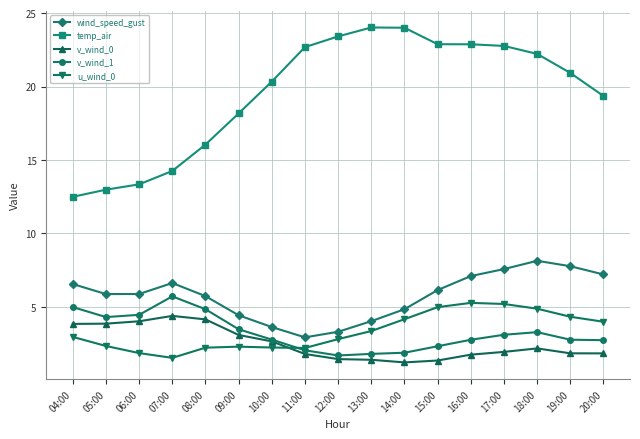

Rank the series by their maximum value, from highest to lowest.

temp_air, wind_speed_gust, v_wind_1, u_wind_0, v_wind_0